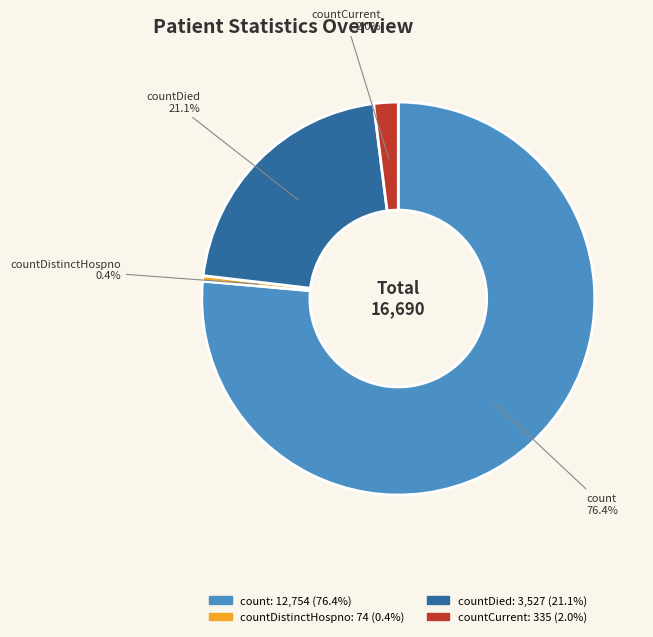

Is there any slice that represents more than half of the pie?

Yes